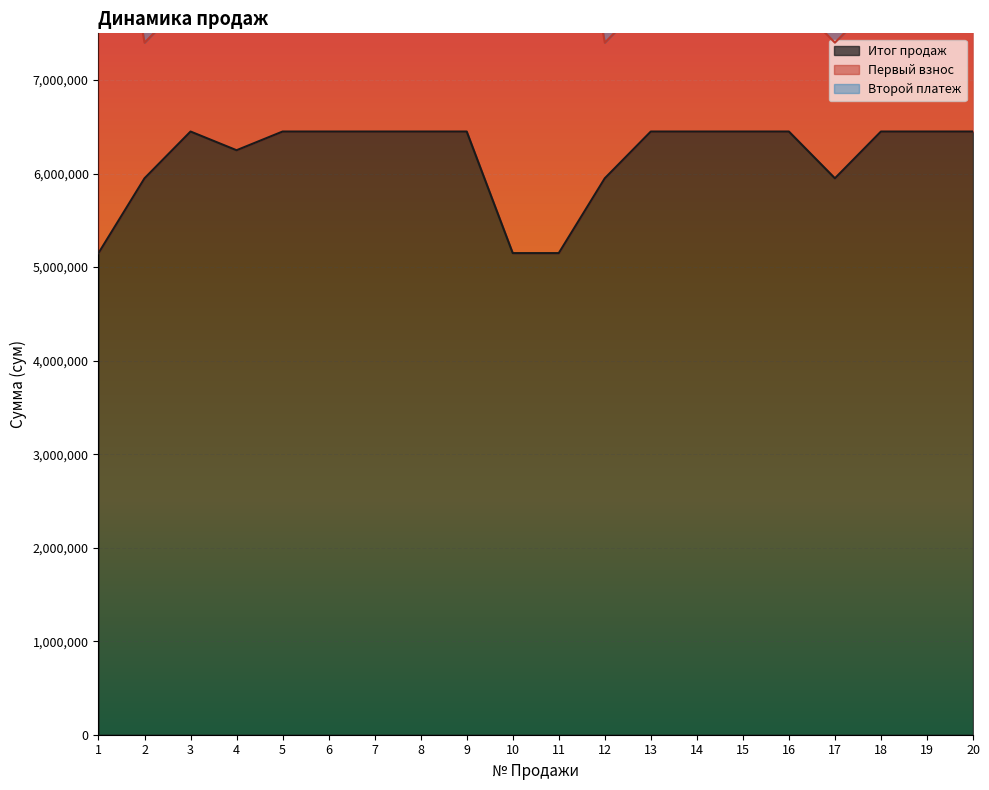

What is the approximate value of Итог продаж at 1, to the nearest 50?

5150000